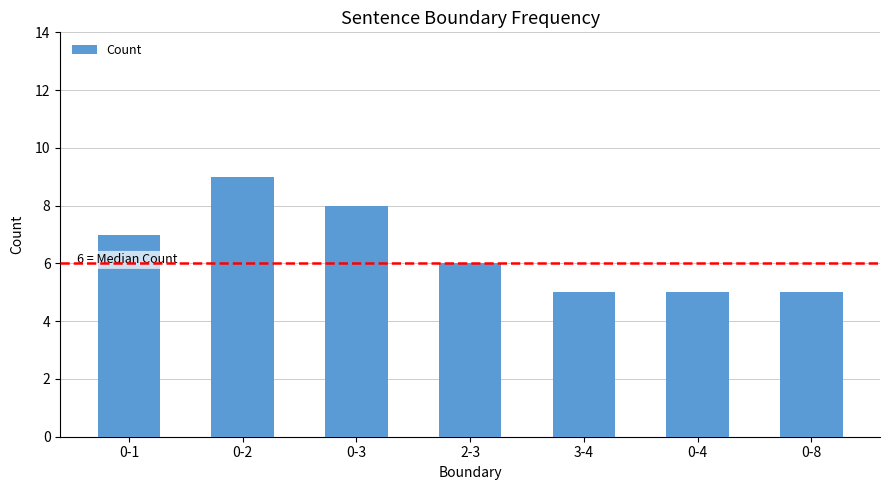

What is the label of the 7th bar from the left?

0-8